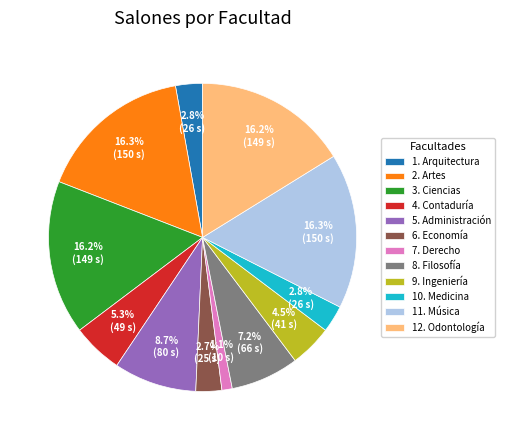

What percentage is the 2. Artes slice, to the nearest percent?

16%